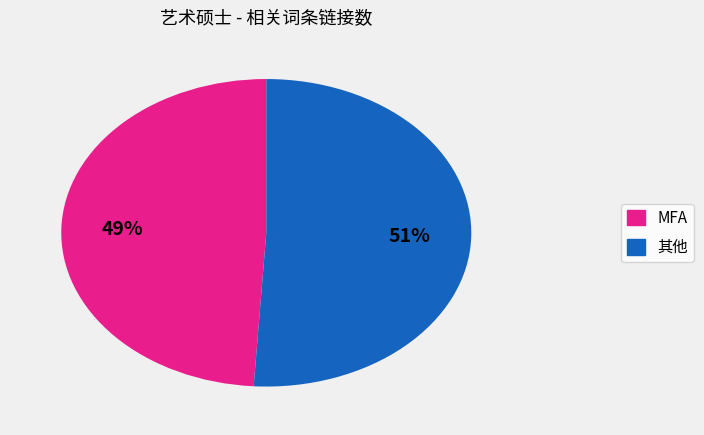

To the nearest percent, what is the average slice percentage?

50%